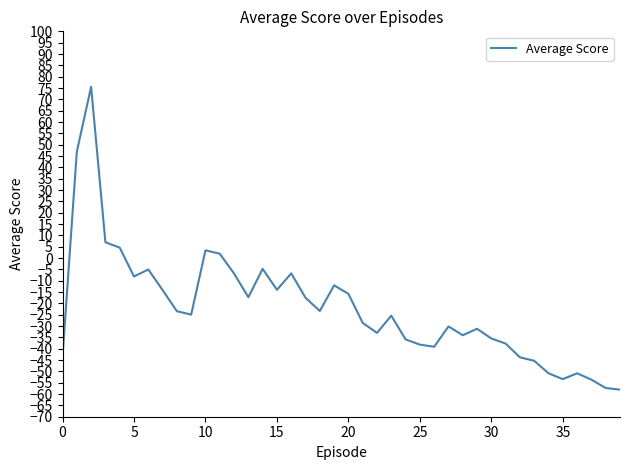

What is the difference between the maximum and minimum values?

133.6